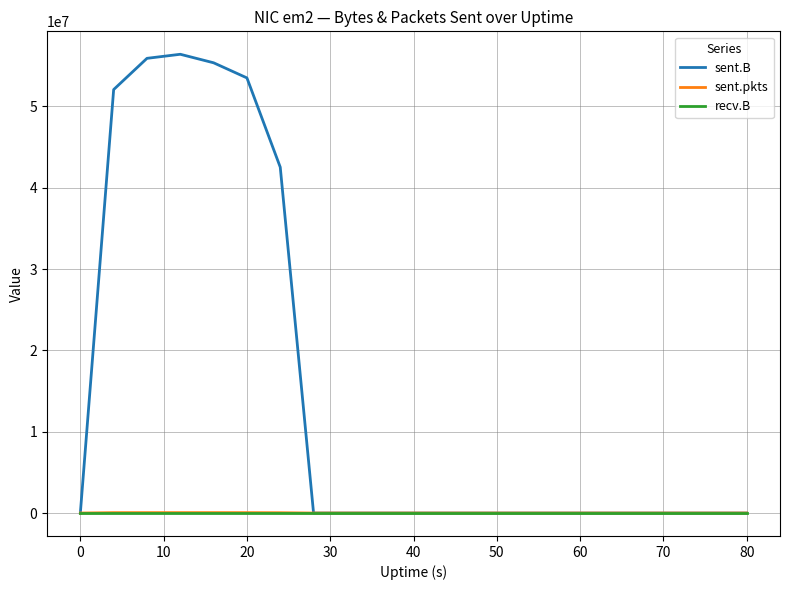

Which series has the largest total across all categories?

sent.B